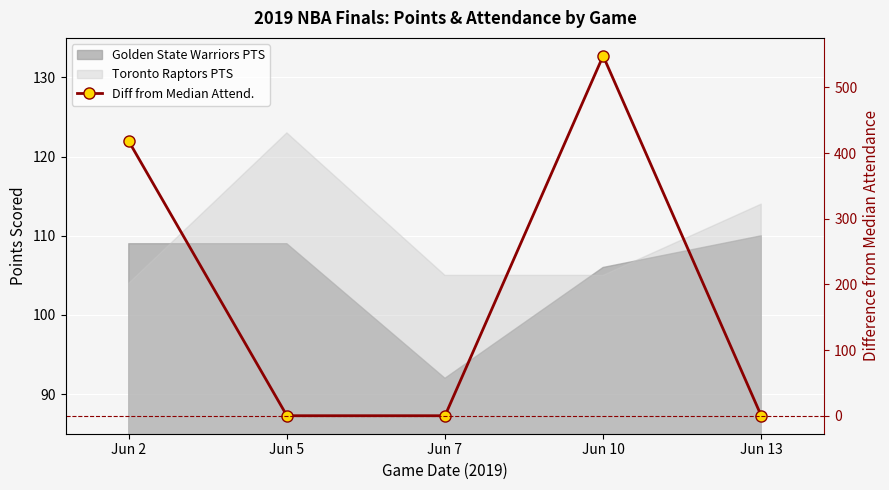

Reading left to right, extract all data points from this chart.

418	0	0	548	0